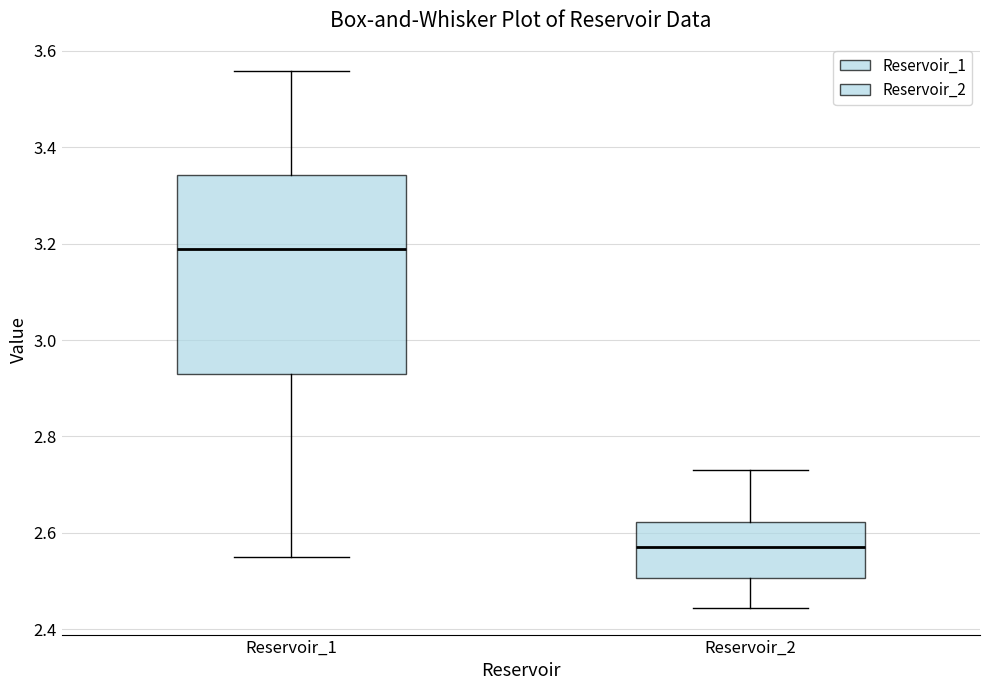

Reading left to right, read every box against the y-axis: the position of its median line, the range the box covers, and the ends of its whiskers. The values are not printed on the chart, so give them approximately, as read against the axis.

Reservoir_1: median 3.18, box 2.94 to 3.34, whiskers 2.56 to 3.56
Reservoir_2: median 2.58, box 2.50 to 2.62, whiskers 2.44 to 2.74